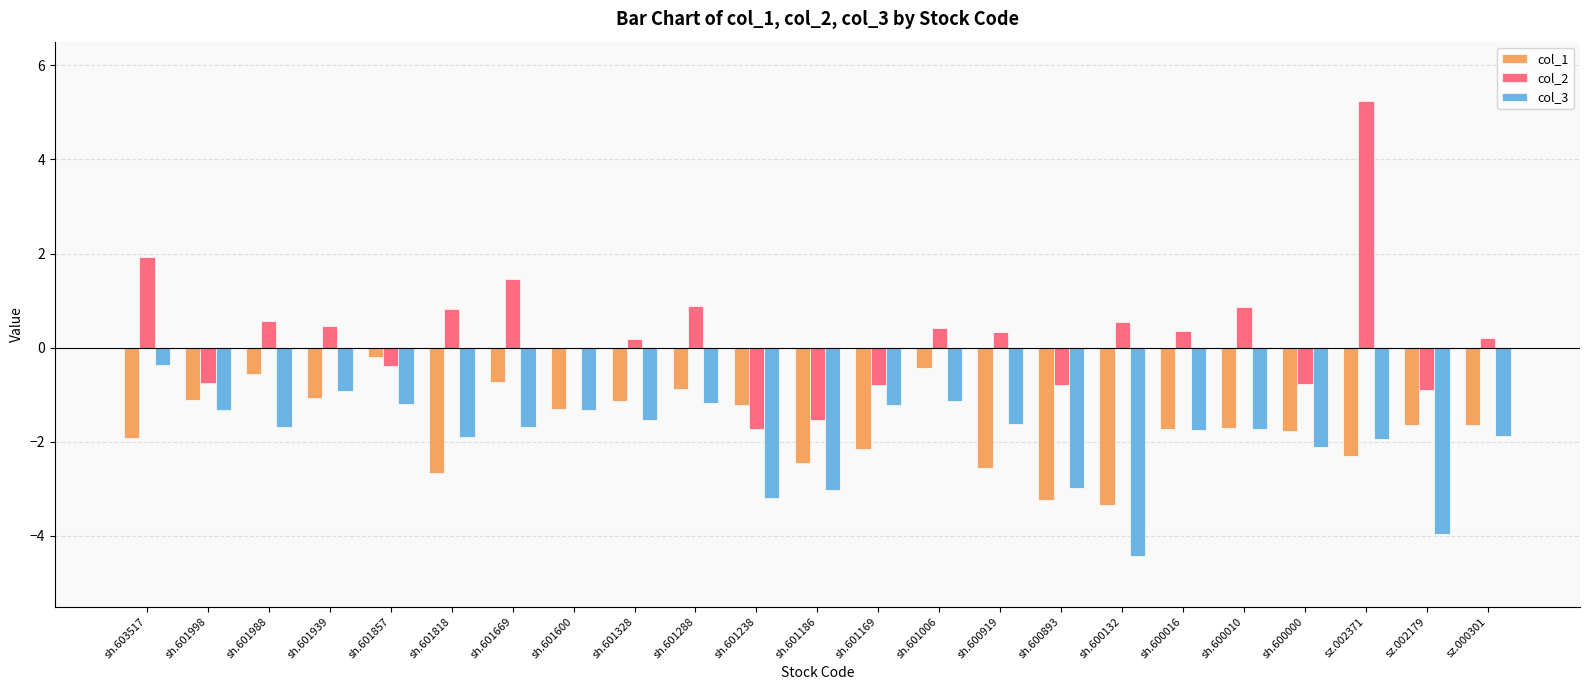

How many groups of bars are there?

23